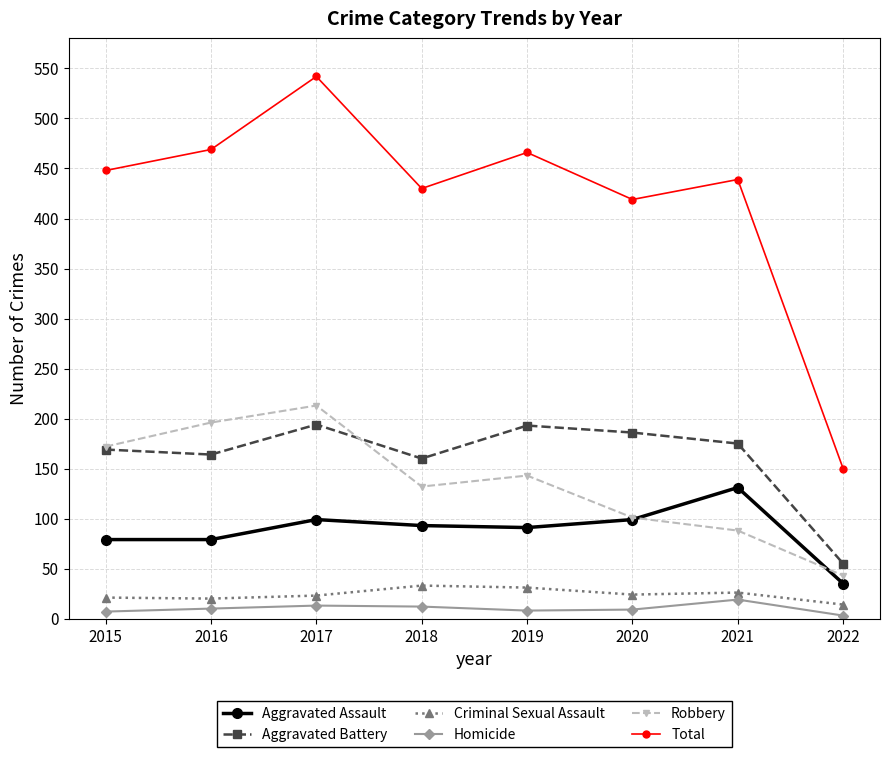

What is the difference between the maximum and minimum values in the Aggravated Assault series?

96